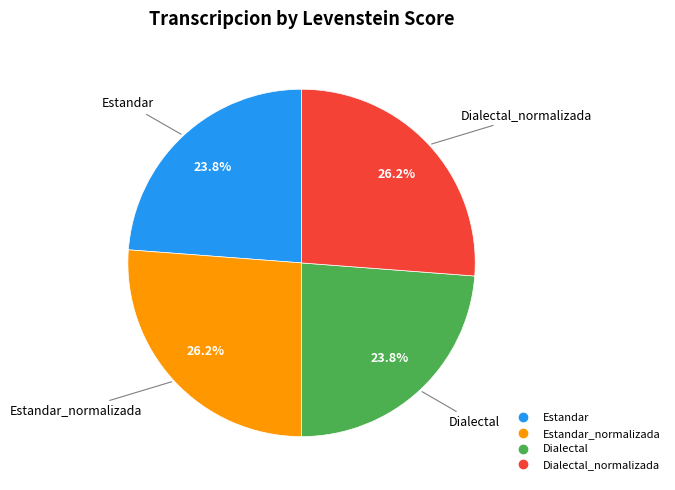

Is there a majority slice in this chart?

No